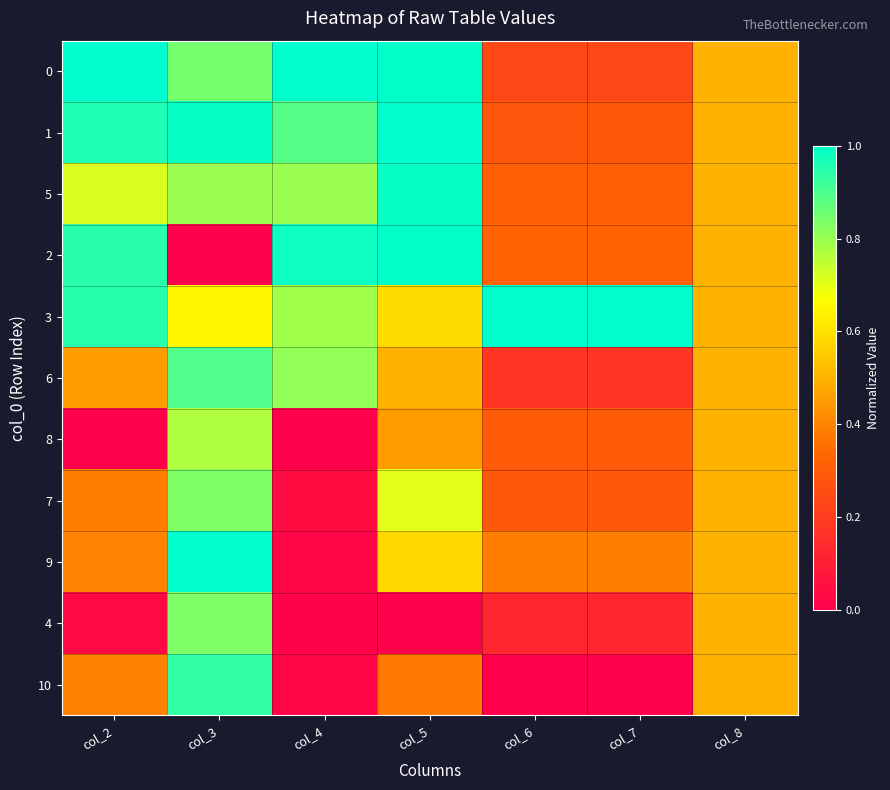

Which series changed the most between col_4 and col_5?

7